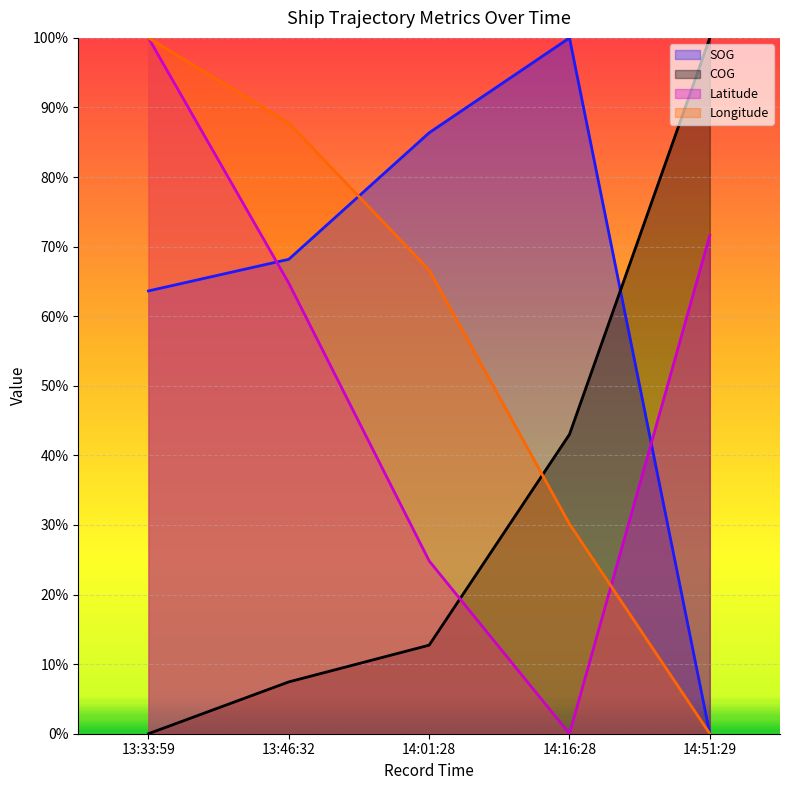

True or false: SOG and Longitude cross at least once.

True